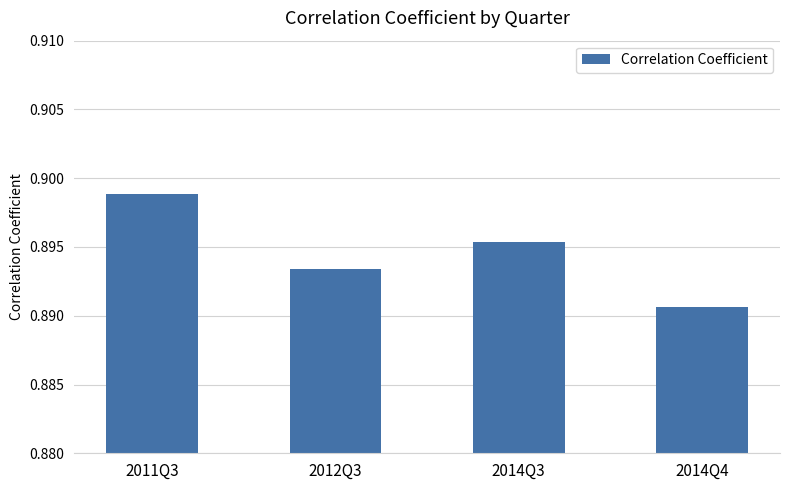

What position from the right is 2011Q3?

4